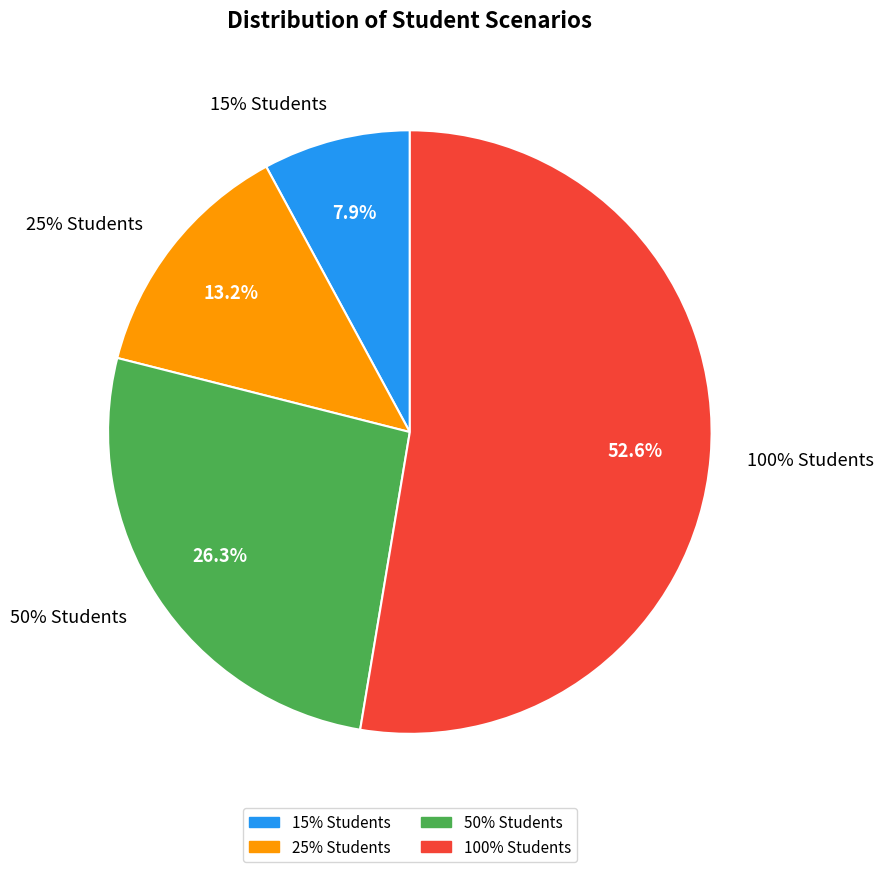

What portion of the pie excludes 100% Students?

47.4%